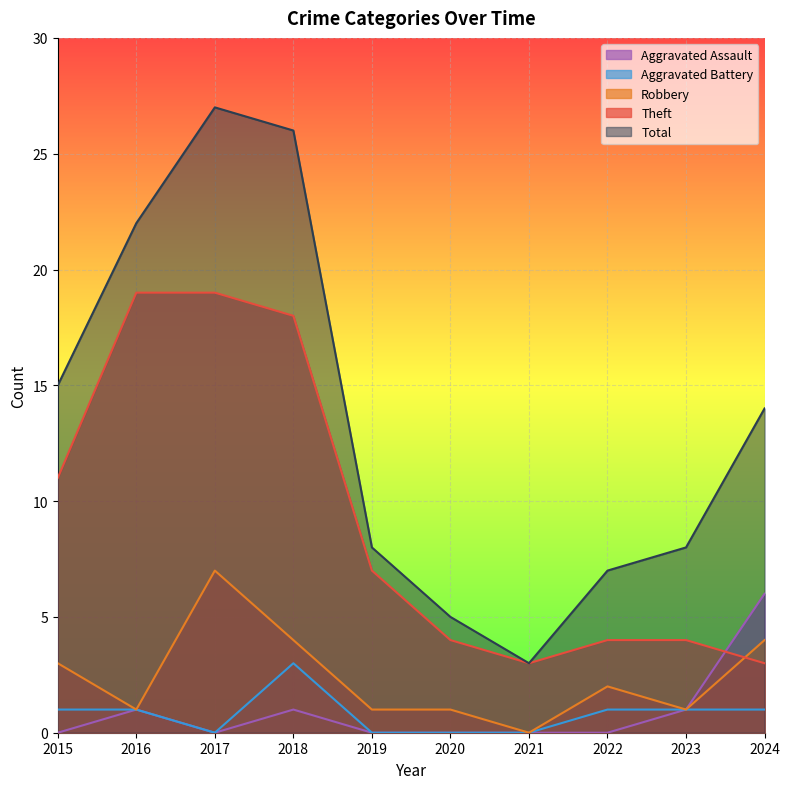

Does the chart display data point markers on the line(s)?

No